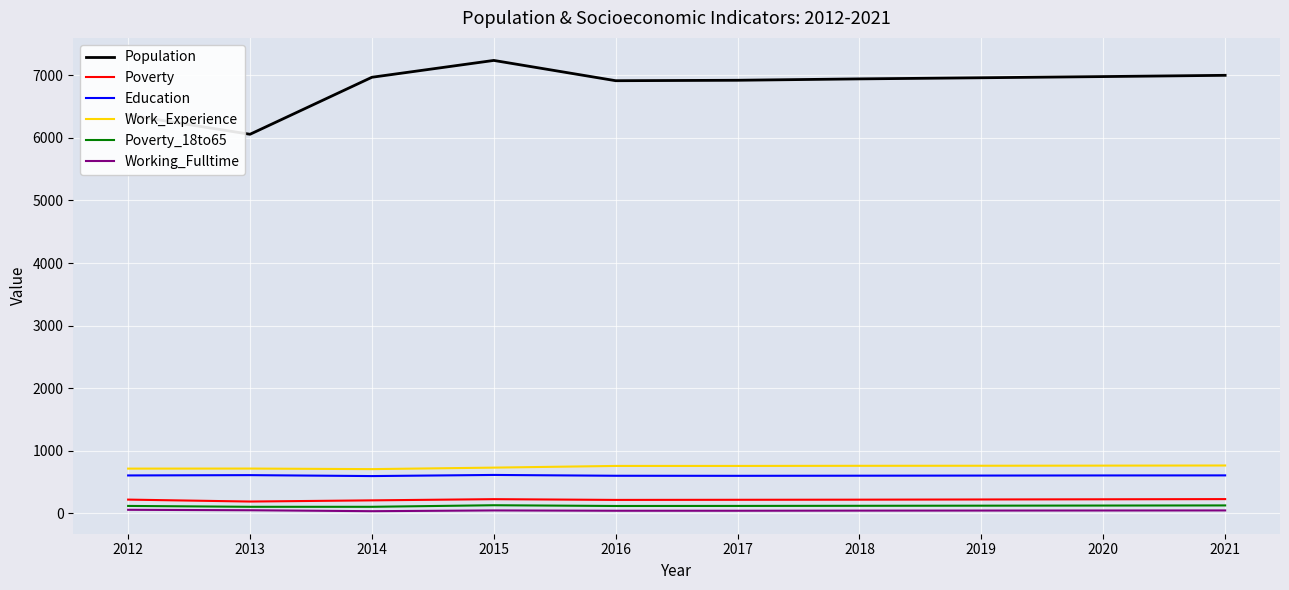

Which label corresponds to the largest value in the chart?

2015